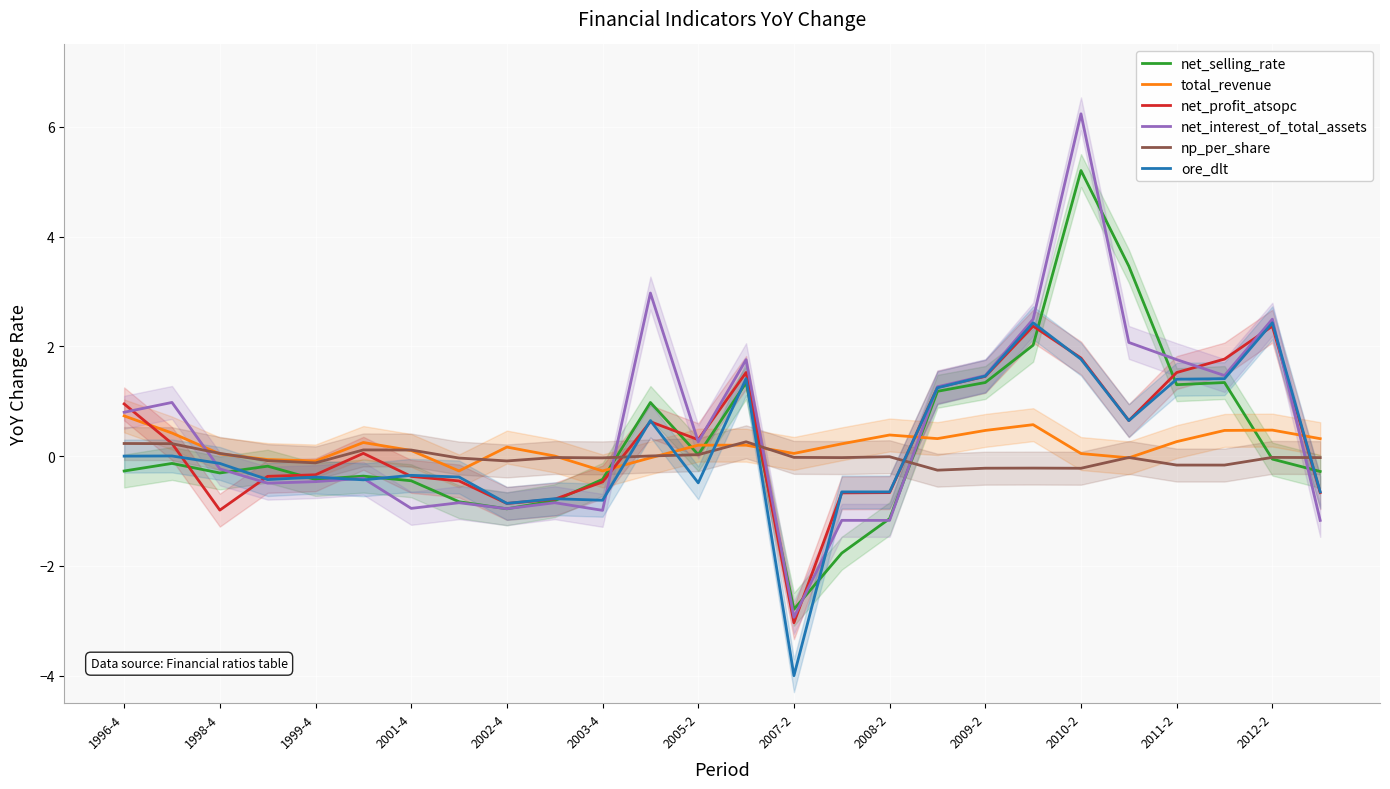

Count the number of data series in this chart.

6